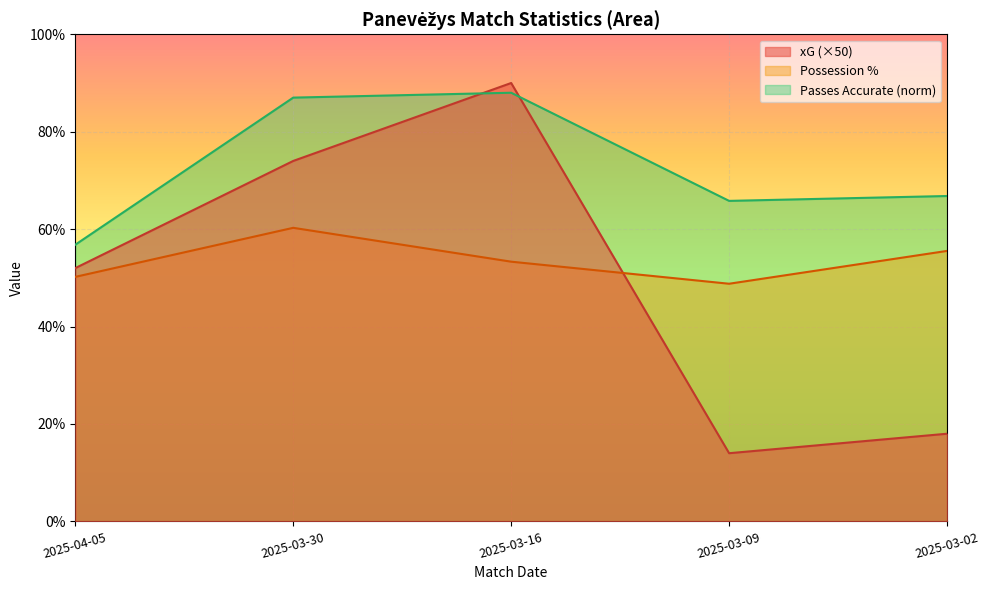

What is the difference between the xG values at 2025-03-30 and 2025-03-16?

16.0